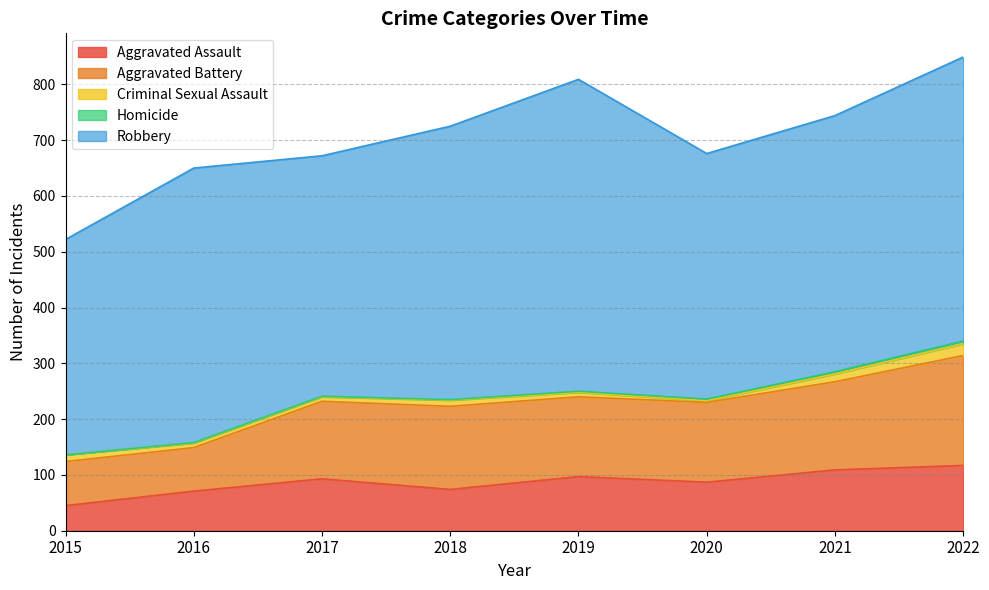

Which series has the widest spread of values?

Robbery